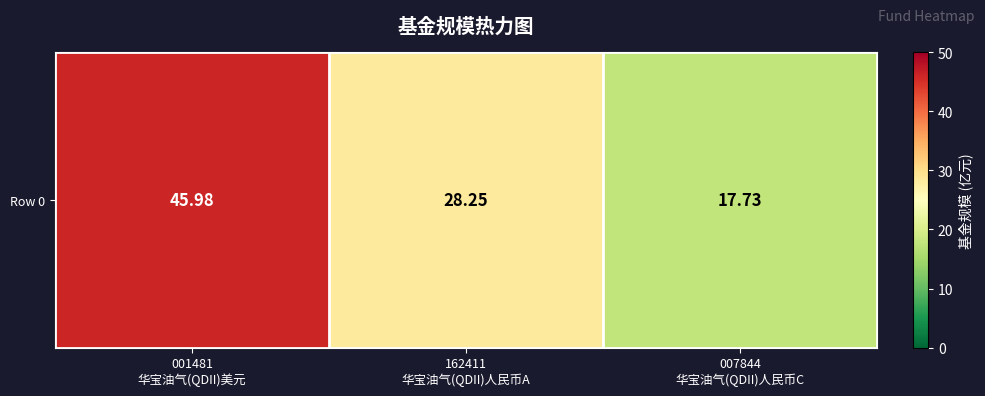

The chart shows a value of 26.9 at 001481
华宝油气(QDII)美元. True or false?

False